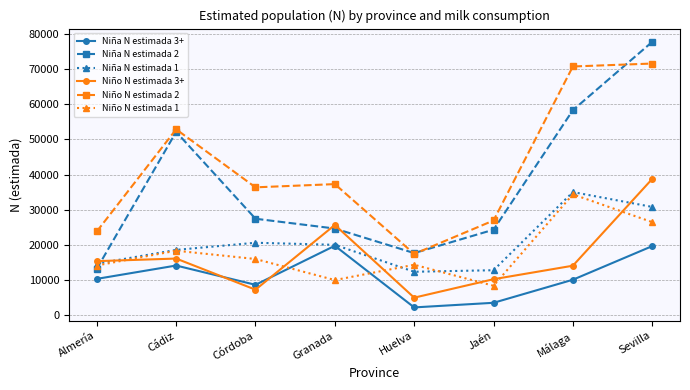

What is the label of the 7th point from the right?

Cádiz